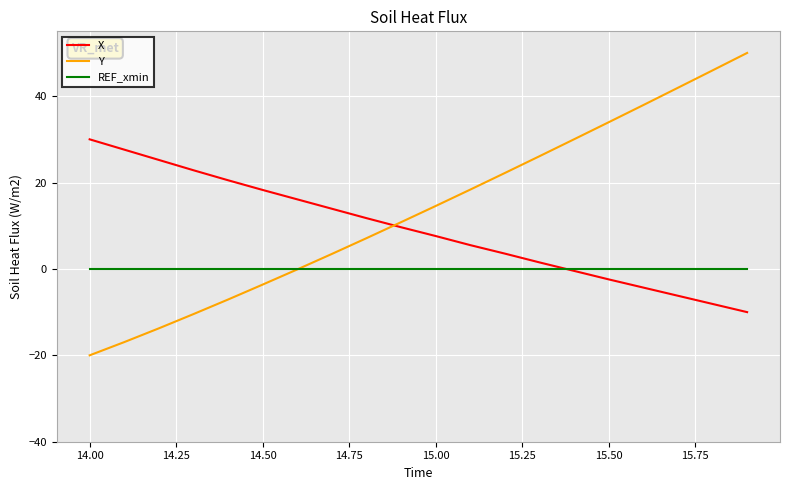

Which series has the largest total across all categories?

Y